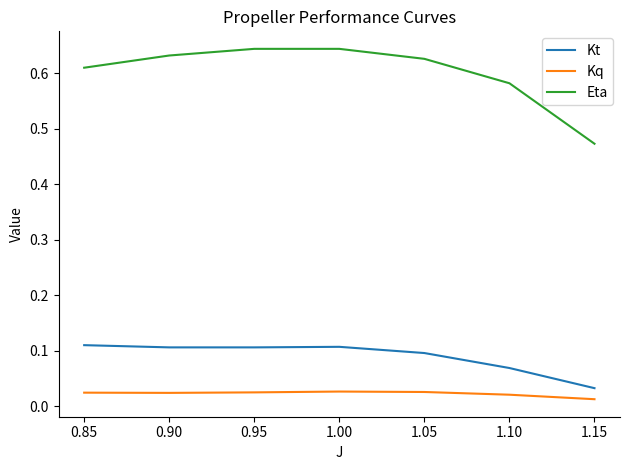

Does the chart have visible grid lines?

No